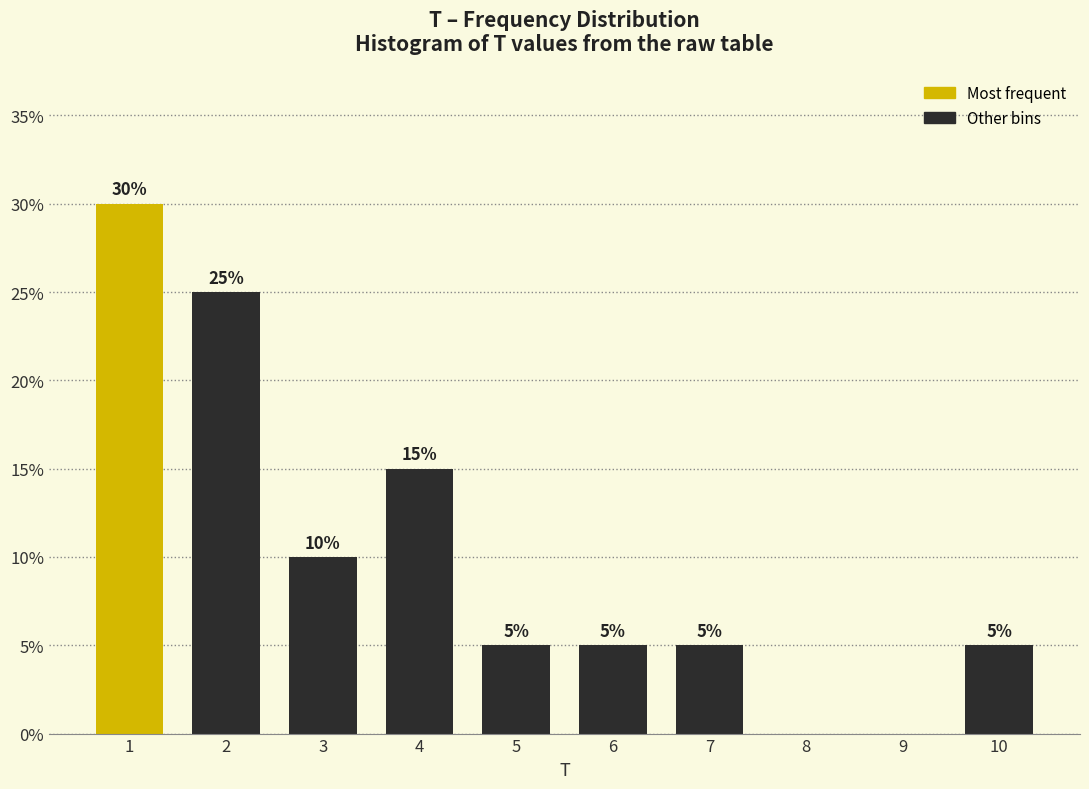

Reading left to right, extract all data points from this chart.

1=30	2=25	3=10	4=15	5=5	6=5	7=5	8=0	9=0	10=5